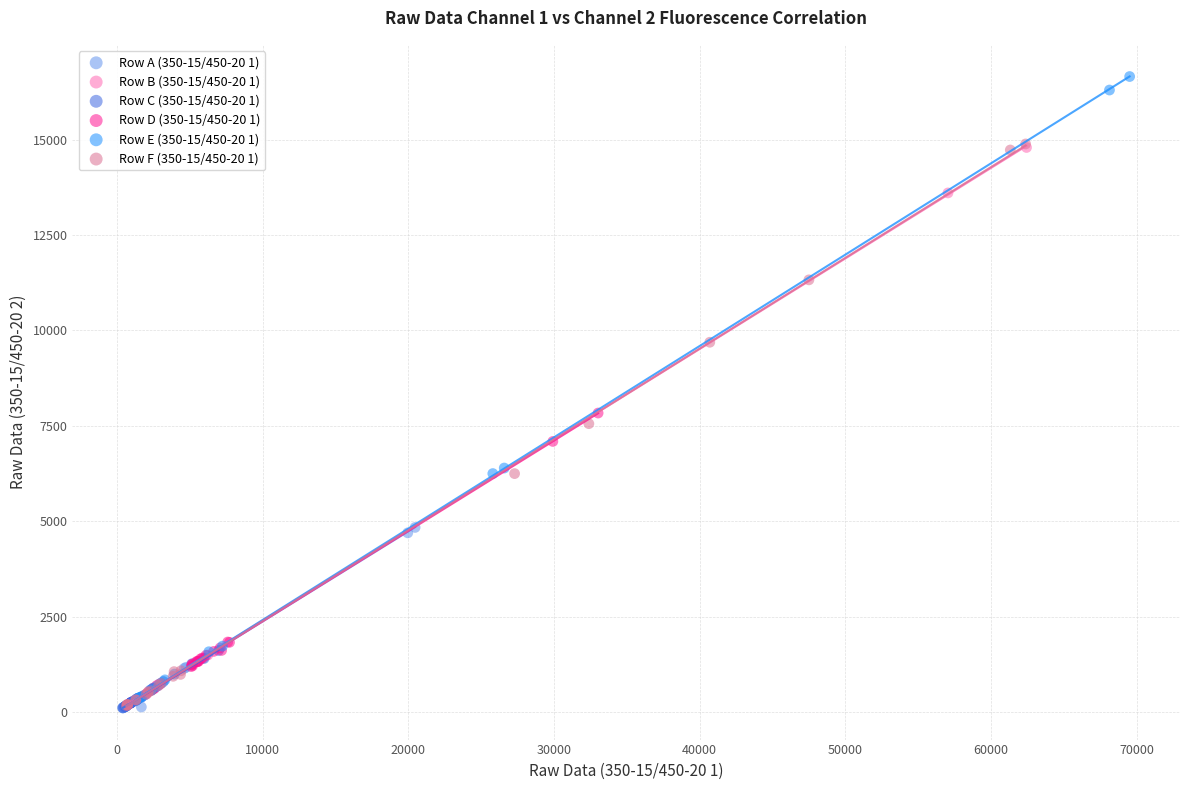

Which series contains the highest Y value?

Row E (350-15/450-20 1)